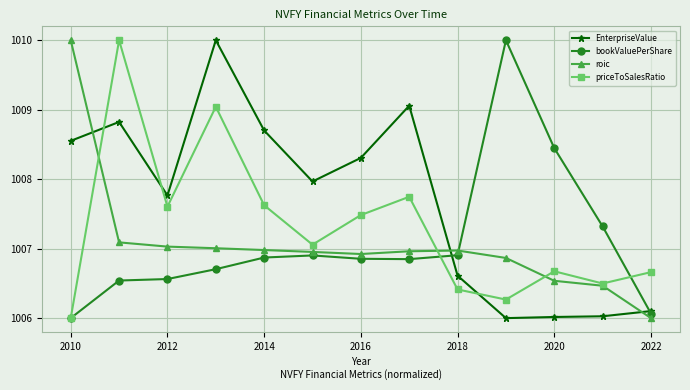

After their last crossing, which series has the higher values: roic or EnterpriseValue?

EnterpriseValue